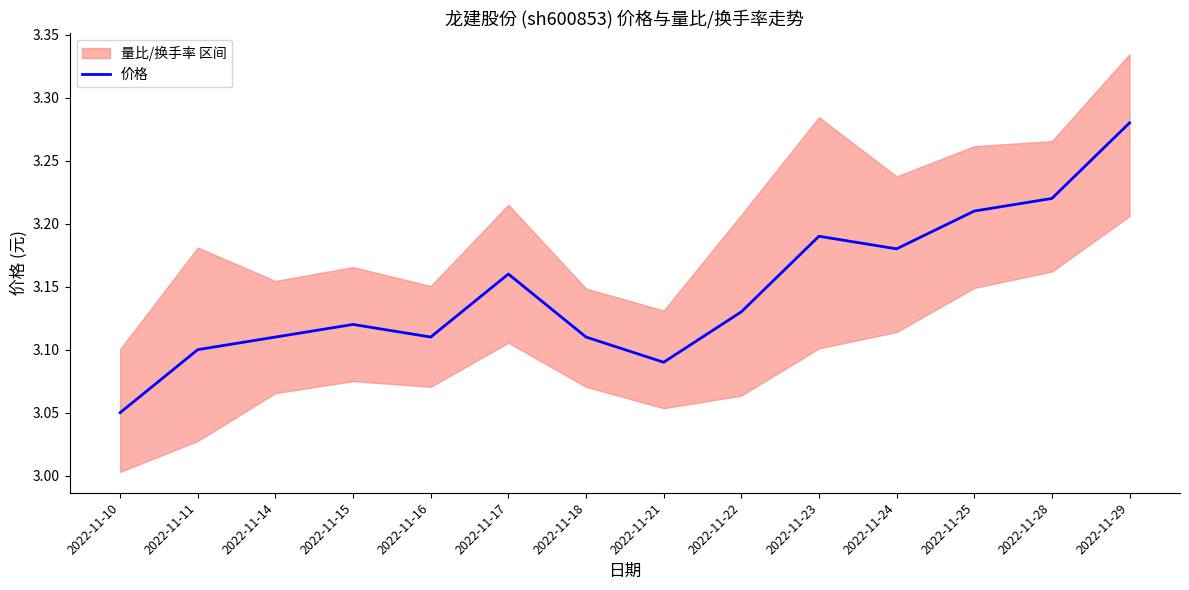

True or false: there are more than 2 points higher than both neighbors.

True